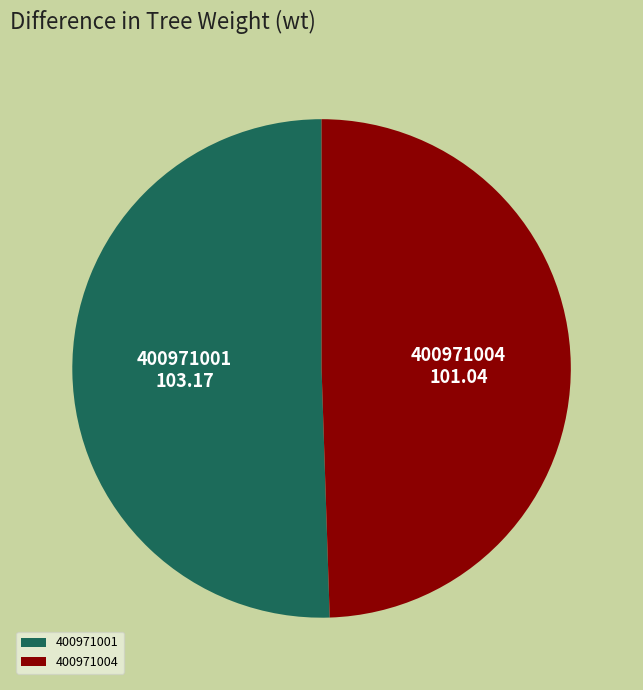

Which category accounts for the majority?

400971001